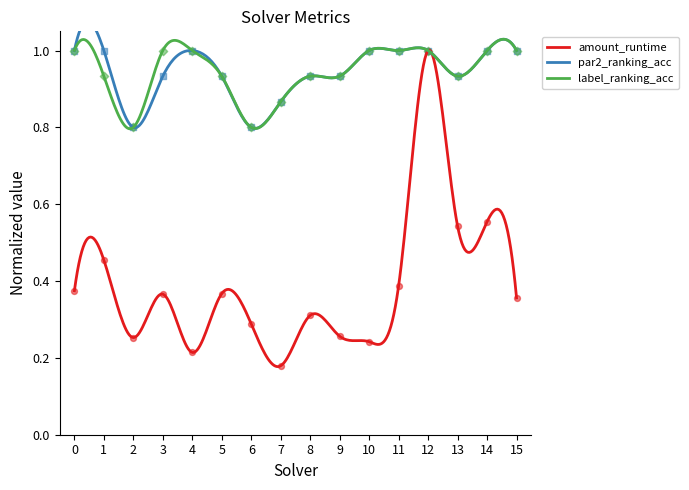

Which series has the largest total across all categories?

par2_ranking_acc